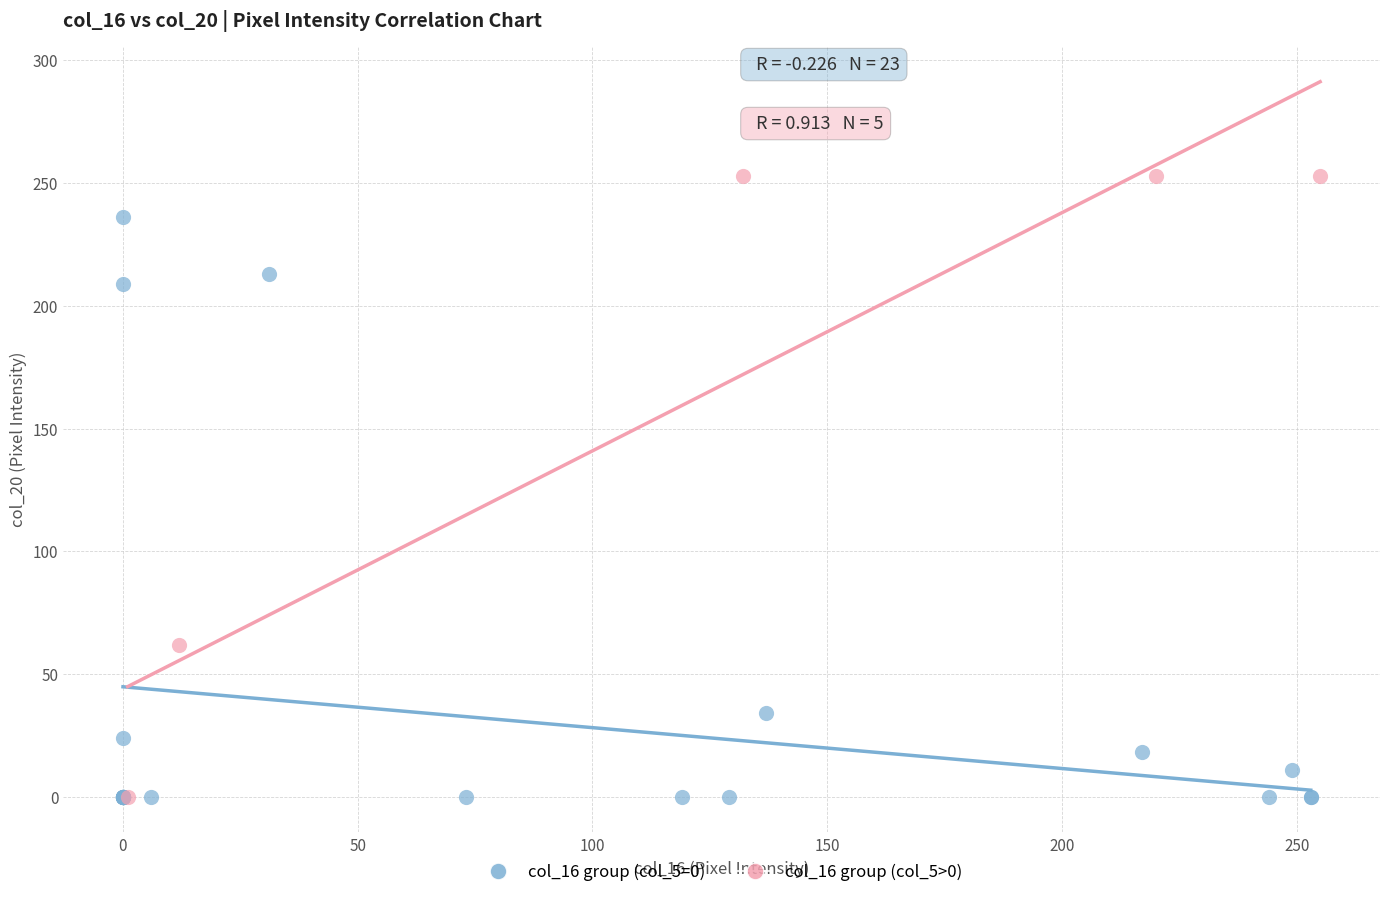

Which series contains the highest Y value?

col_16 group (col_5>0)